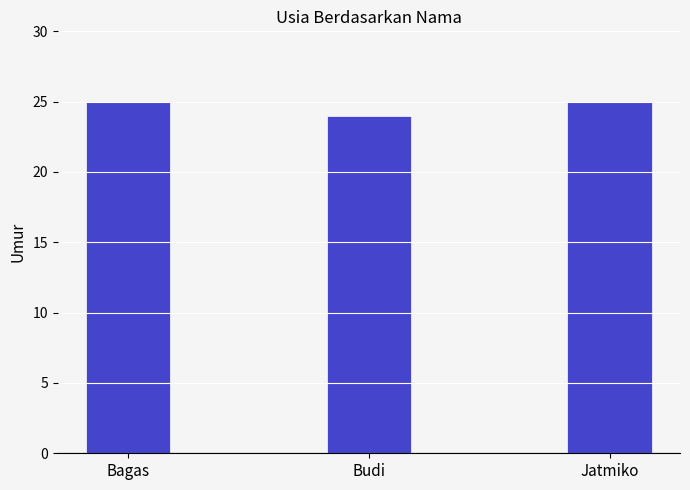

How many series are shown in this chart?

1